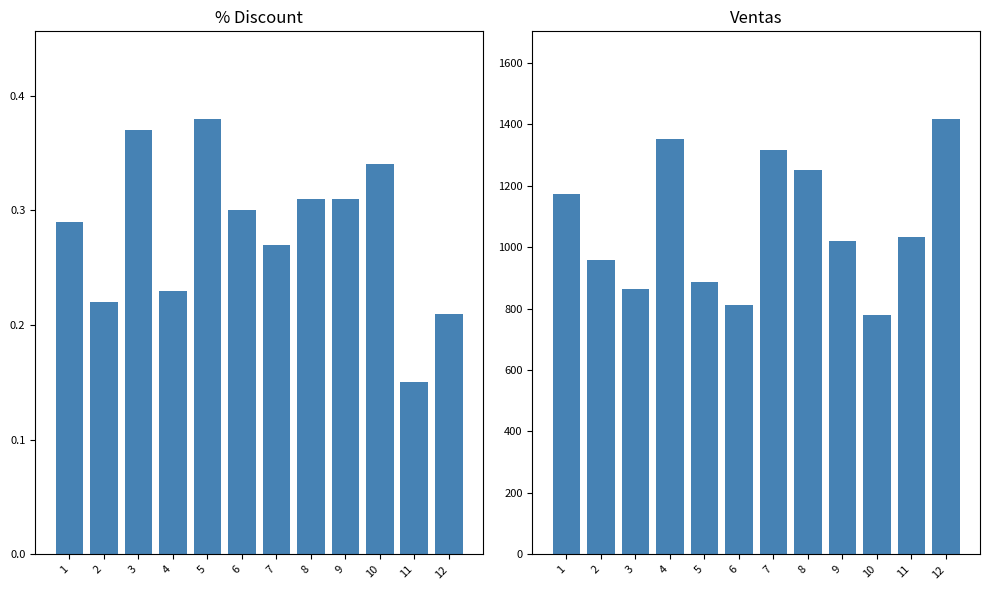

List the series in order of their peak value, highest first.

Ventas, % Discount